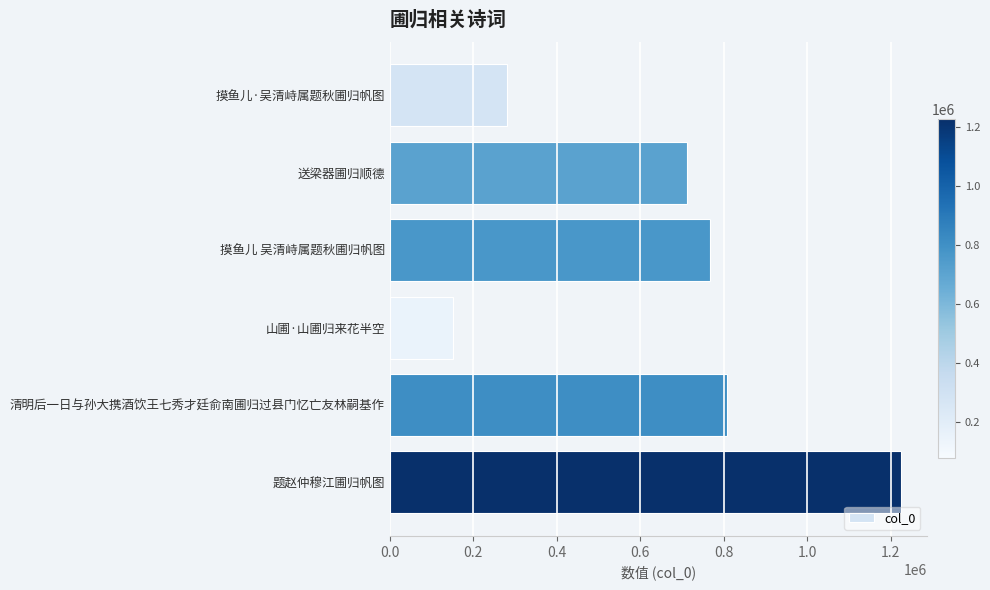

Reading top to bottom, transcribe all the data shown in this chart.

280623	711630	768057	151164	808381	1224952